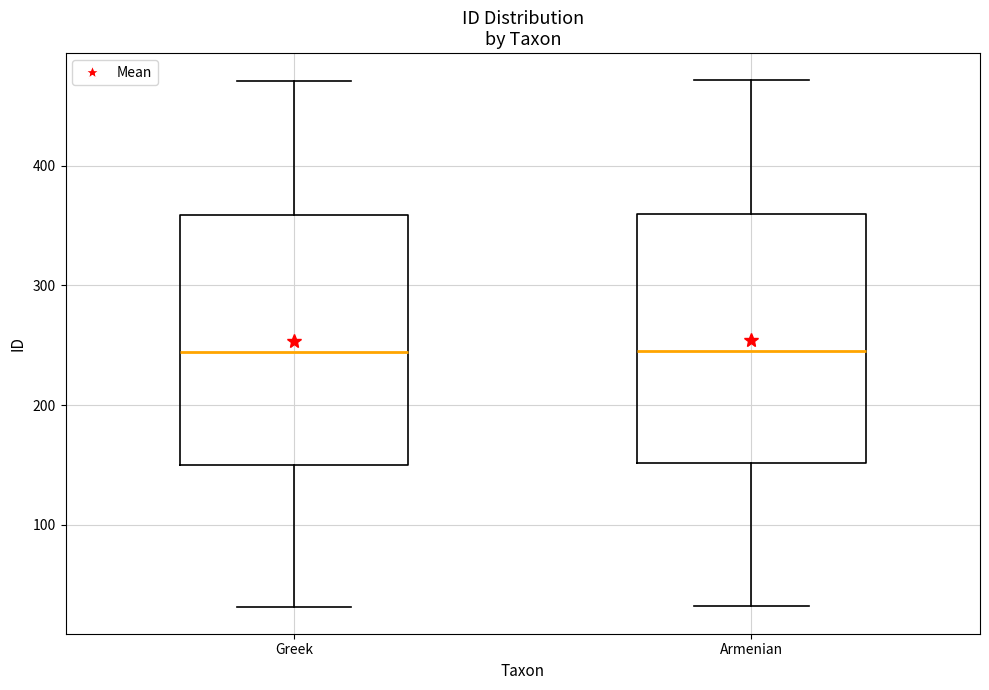

Where is the lower edge of the box for Greek on the y-axis? The values are not printed on the chart, so give them approximately, as read against the axis.

150